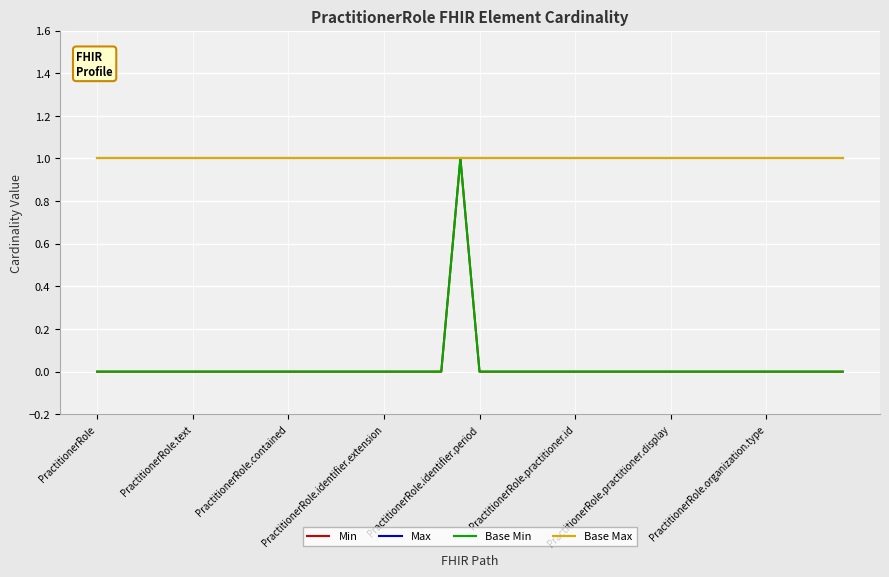

Does the chart have visible grid lines?

Yes